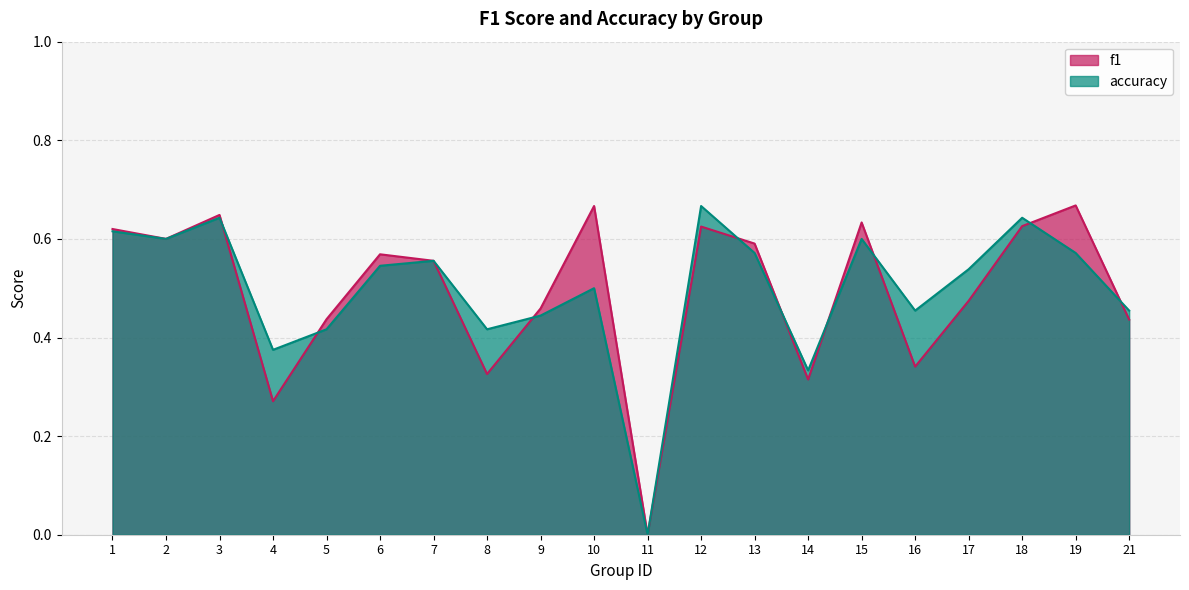

What is the difference between the accuracy values at 14 and 12?

0.3